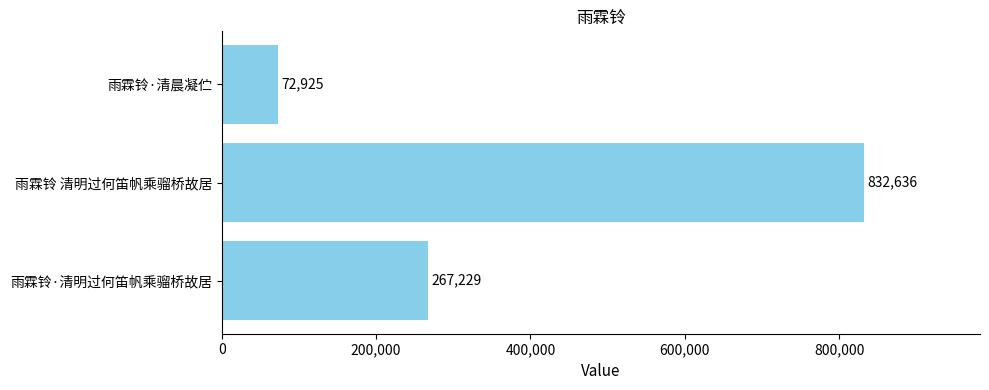

Which category has the highest value across all series?

雨霖铃 清明过何笛帆乘骝桥故居